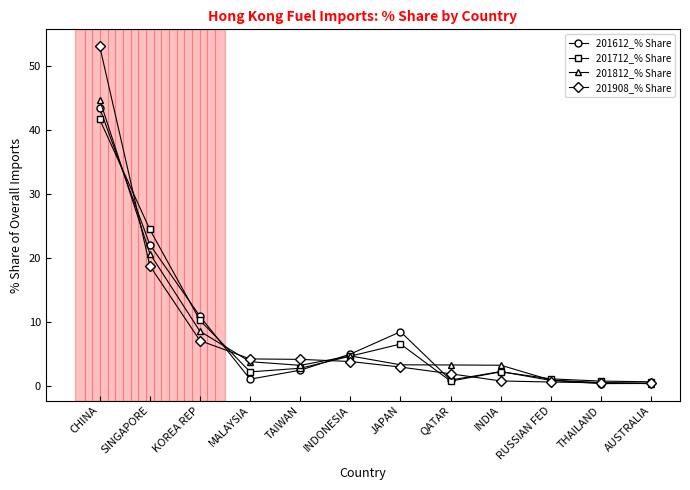

How many data points in 201812_% Share are above 3?

9